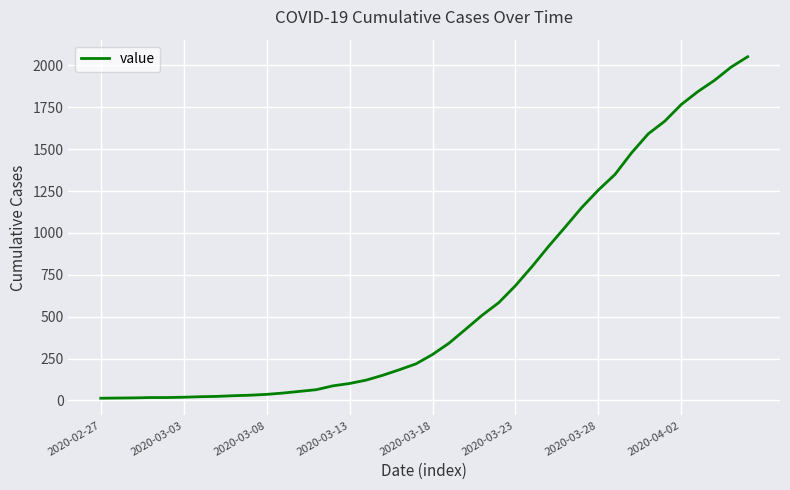

What is the sum of all values?

24888